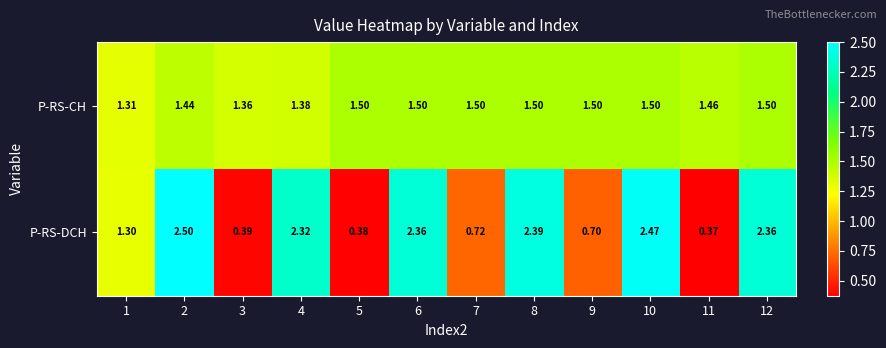

What is the total value across all series at 10?

4.0